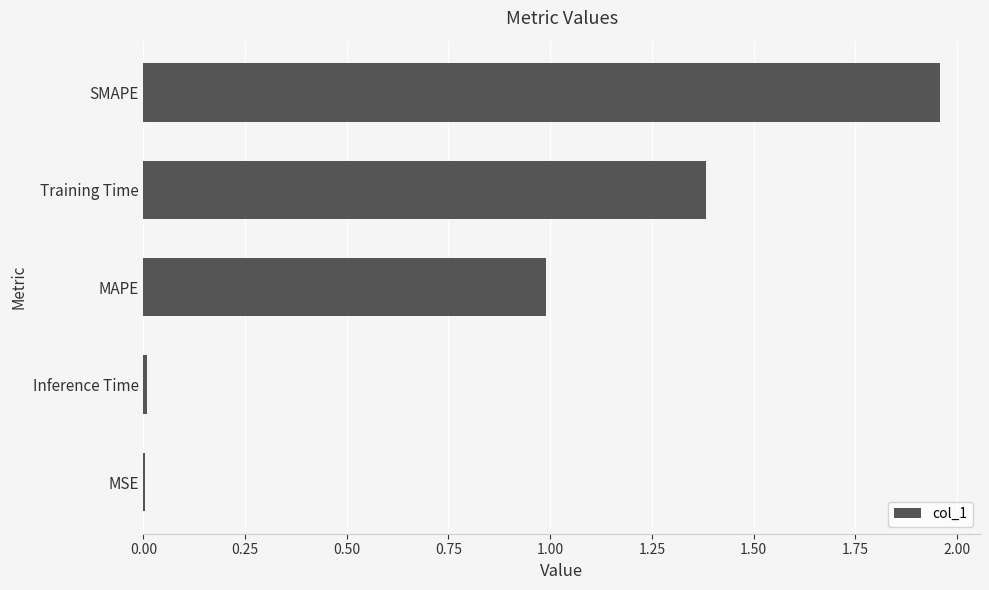

The chart shows a value of 1.4 at Training Time. True or false?

True